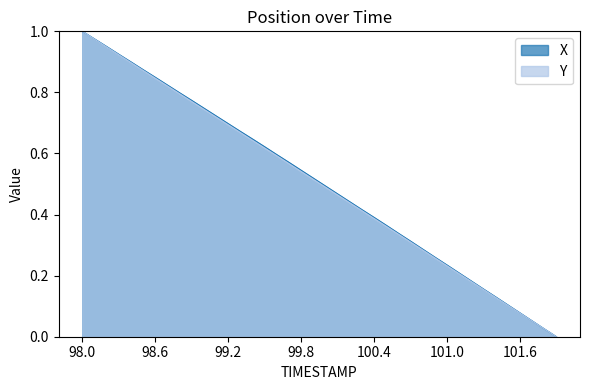

What is the value of the X point at the 21st from the left?

0.5